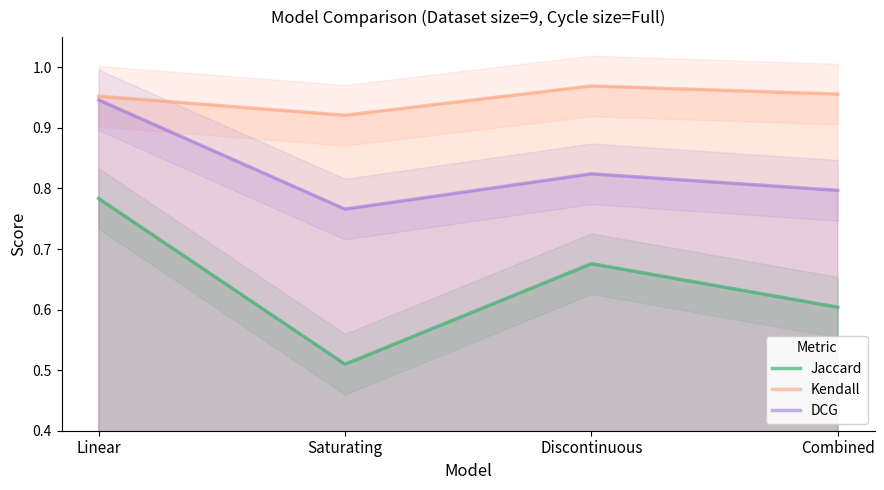

What is the label of the 3rd point from the left?

Discontinuous